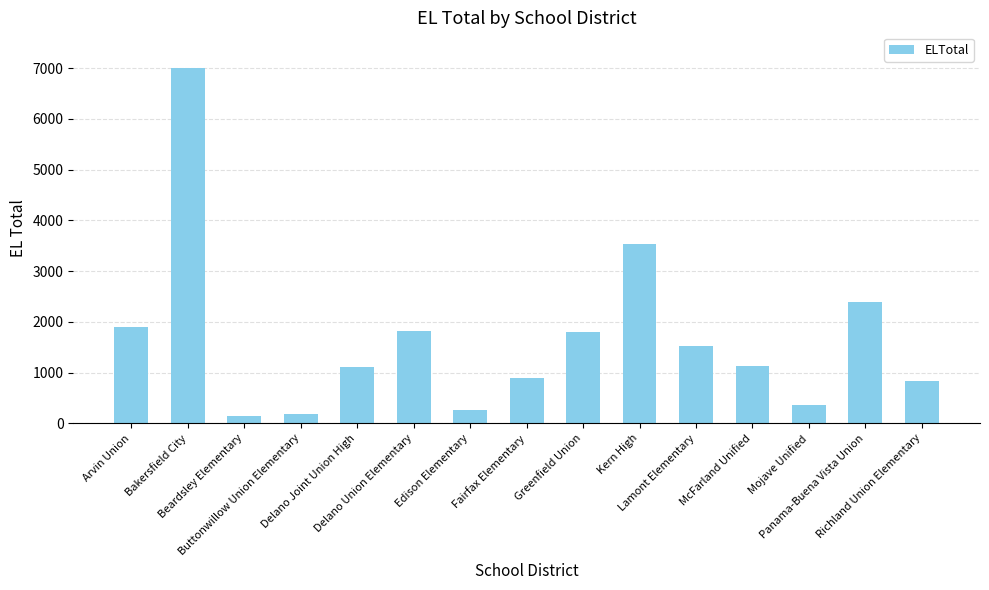

What value does the data have at Richland Union Elementary, to the nearest 100?

800